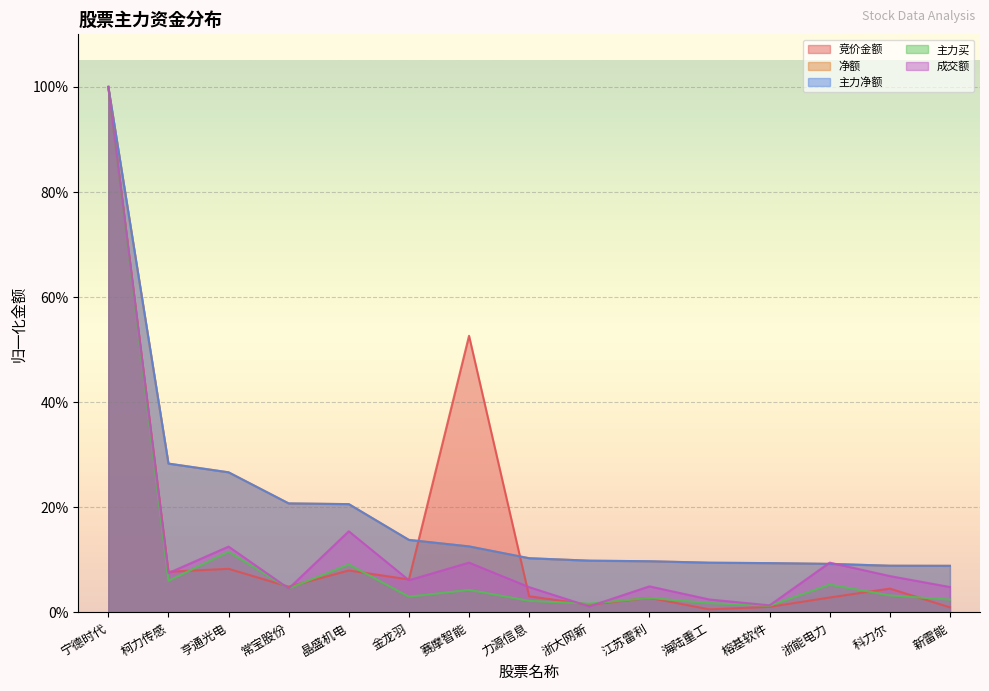

Reading right to left, what are all the values shown in this chart?

竞价金额: 新雷能=0.0	科力尔=0.0	浙能电力=0.0	榕基软件=0.0	海陆重工=0.0	江苏雷利=0.0	浙大网新=0.0	力源信息=0.0	赛摩智能=0.5	金龙羽=0.1	晶盛机电=0.1	常宝股份=0.0	亨通光电=0.1	柯力传感=0.1	宁德时代=1.0
净额: 新雷能=0.1	科力尔=0.1	浙能电力=0.1	榕基软件=0.1	海陆重工=0.1	江苏雷利=0.1	浙大网新=0.1	力源信息=0.1	赛摩智能=0.1	金龙羽=0.1	晶盛机电=0.2	常宝股份=0.2	亨通光电=0.3	柯力传感=0.3	宁德时代=1.0
主力净额: 新雷能=0.1	科力尔=0.1	浙能电力=0.1	榕基软件=0.1	海陆重工=0.1	江苏雷利=0.1	浙大网新=0.1	力源信息=0.1	赛摩智能=0.1	金龙羽=0.1	晶盛机电=0.2	常宝股份=0.2	亨通光电=0.3	柯力传感=0.3	宁德时代=1.0
主力买: 新雷能=0.0	科力尔=0.0	浙能电力=0.1	榕基软件=0.0	海陆重工=0.0	江苏雷利=0.0	浙大网新=0.0	力源信息=0.0	赛摩智能=0.0	金龙羽=0.0	晶盛机电=0.1	常宝股份=0.0	亨通光电=0.1	柯力传感=0.1	宁德时代=1.0
成交额: 新雷能=0.0	科力尔=0.1	浙能电力=0.1	榕基软件=0.0	海陆重工=0.0	江苏雷利=0.0	浙大网新=0.0	力源信息=0.0	赛摩智能=0.1	金龙羽=0.1	晶盛机电=0.2	常宝股份=0.0	亨通光电=0.1	柯力传感=0.1	宁德时代=1.0